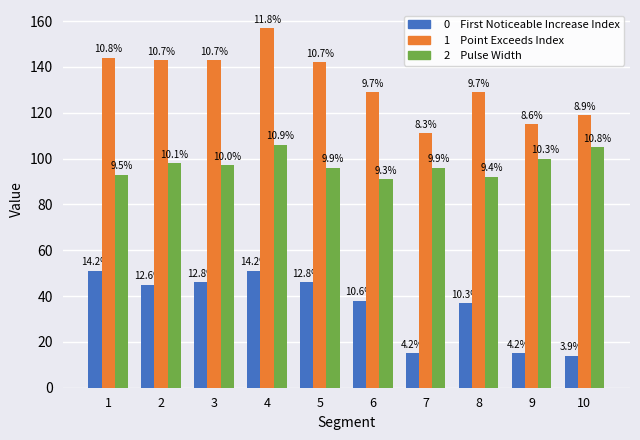

How many groups of bars are there?

10